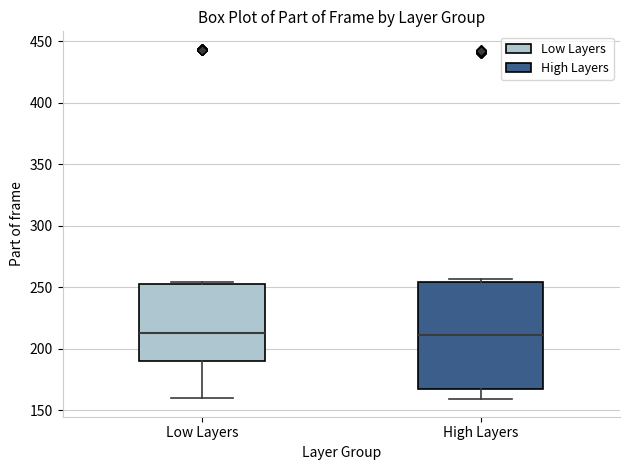

Reading left to right, transcribe this box plot: for each box, give where its median line is, the range the box spans, and where its two whiskers end, as read against the y-axis. The values are not printed on the chart, so give them approximately, as read against the axis.

Low Layers: median 215, box 190 to 255, whiskers 160 to 255
High Layers: median 210, box 165 to 255, whiskers 160 to 255 (just above the box's upper edge)